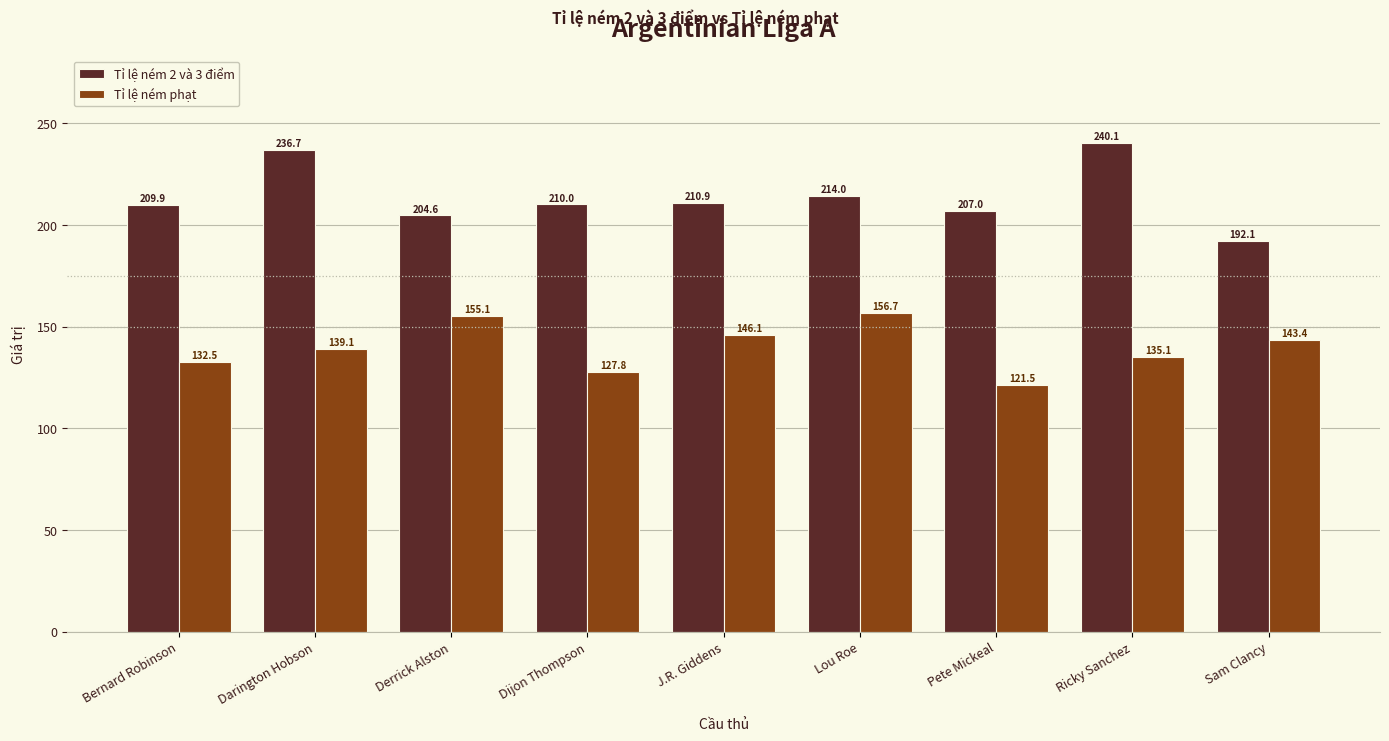

What is the difference between the second highest and minimum values in the Tỉ lệ ném 2 và 3 điểm series?

44.6